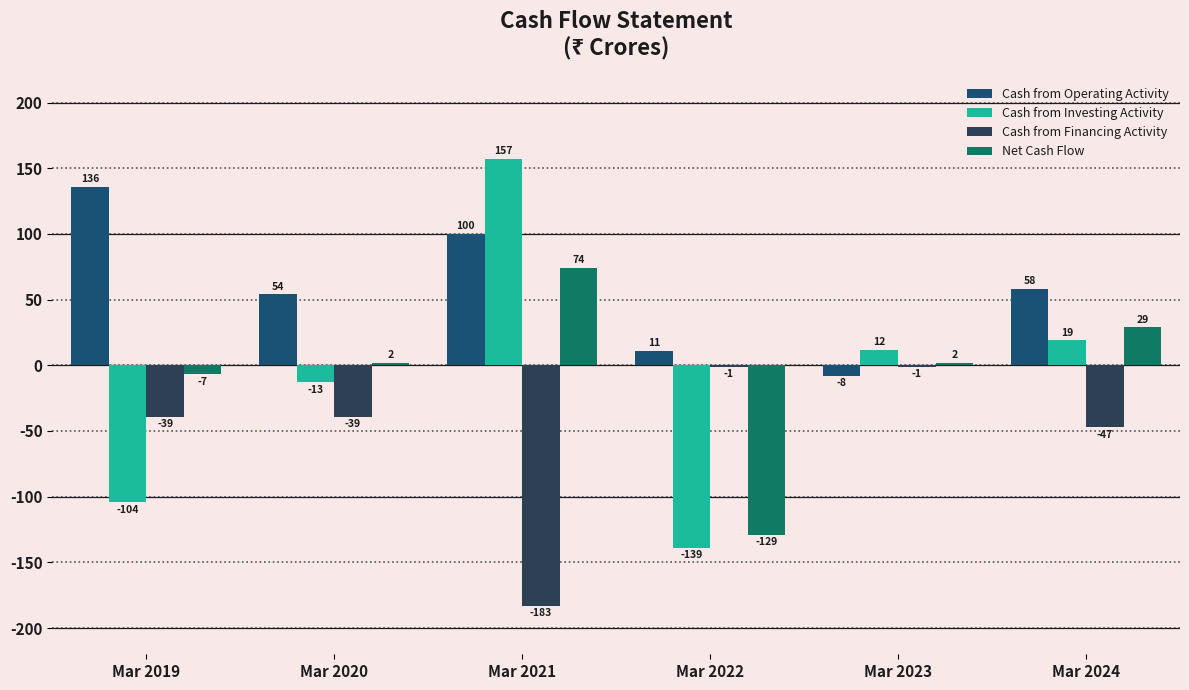

Which series changed the most between Mar 2020 and Mar 2024?

Cash from Investing Activity